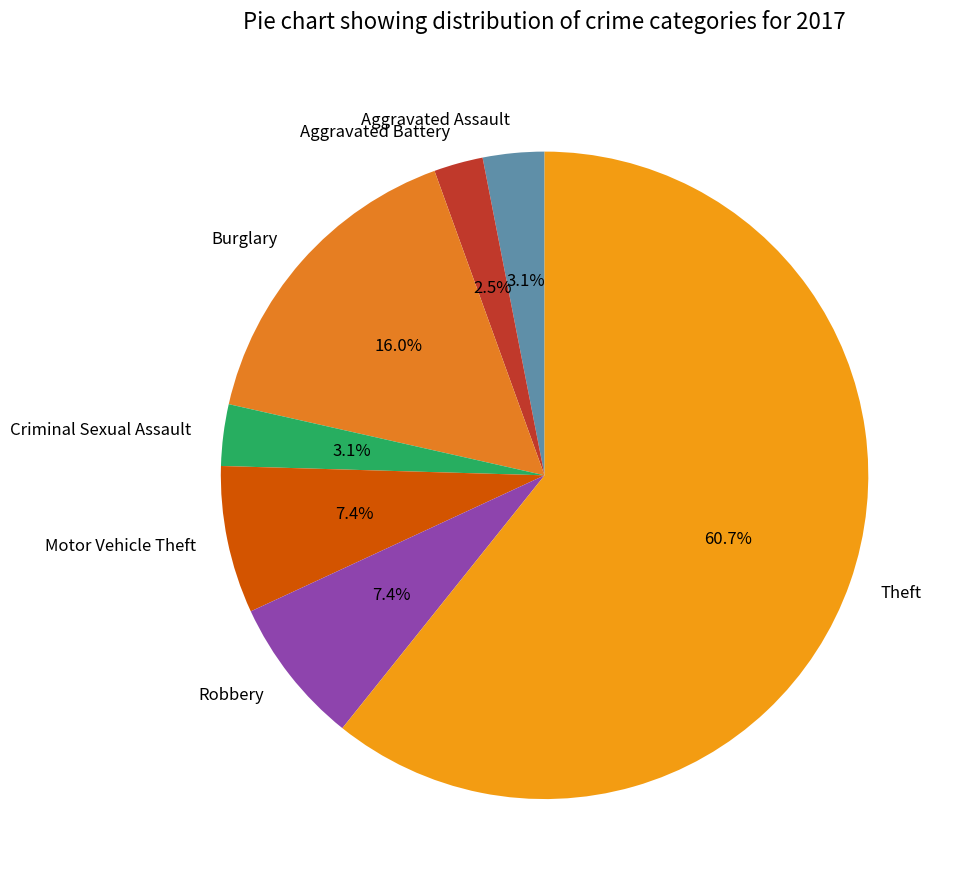

Which slice is the largest?

Theft